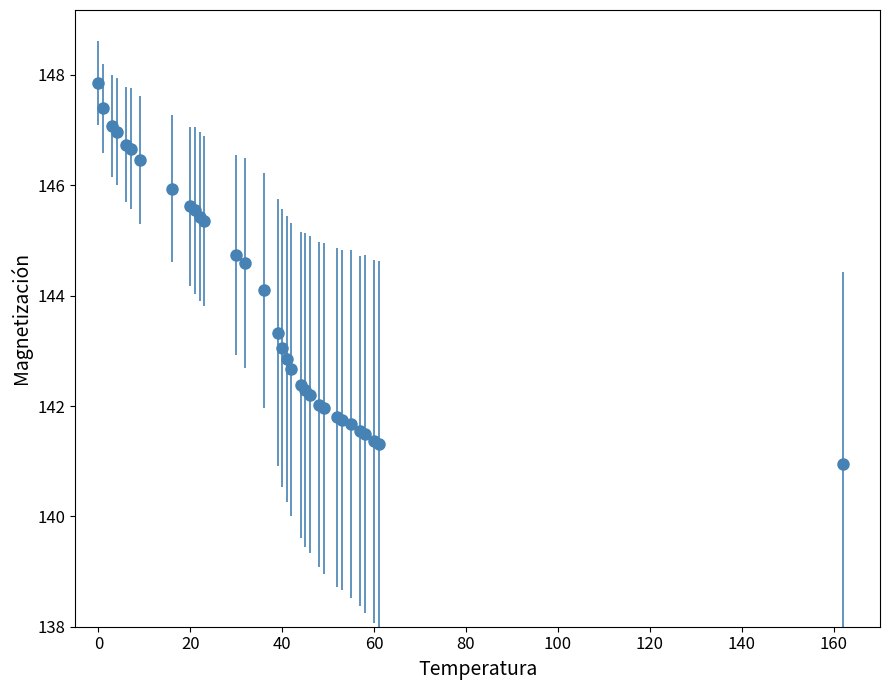

What is the difference between the maximum and minimum values?

6.9